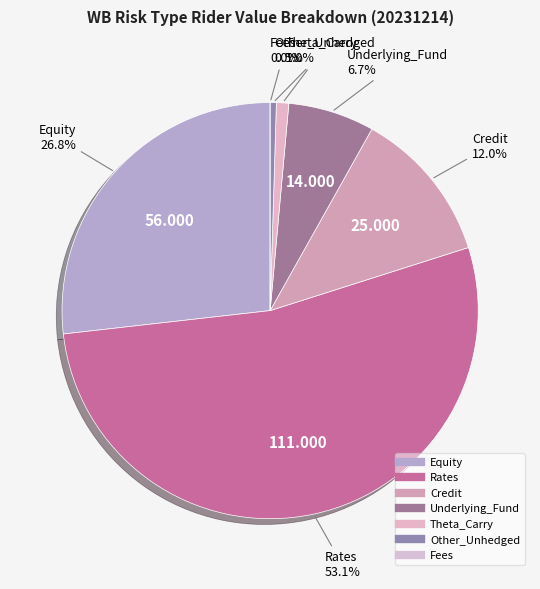

Is there any slice that represents more than half of the pie?

Yes